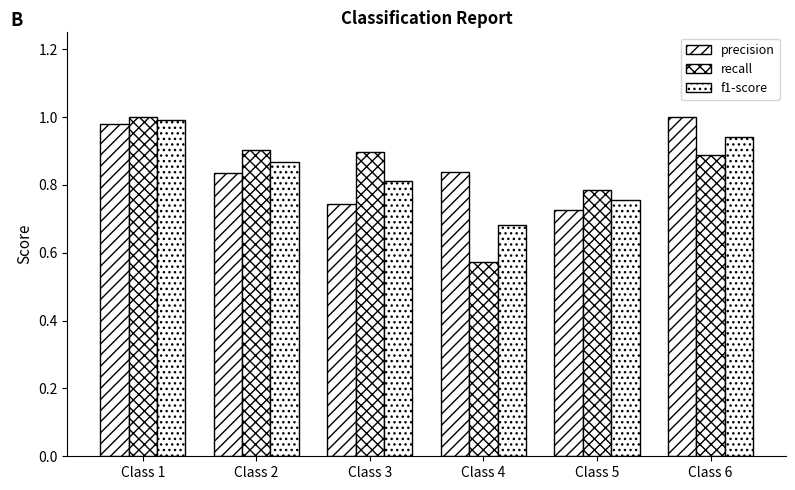

How many groups of bars are there?

6